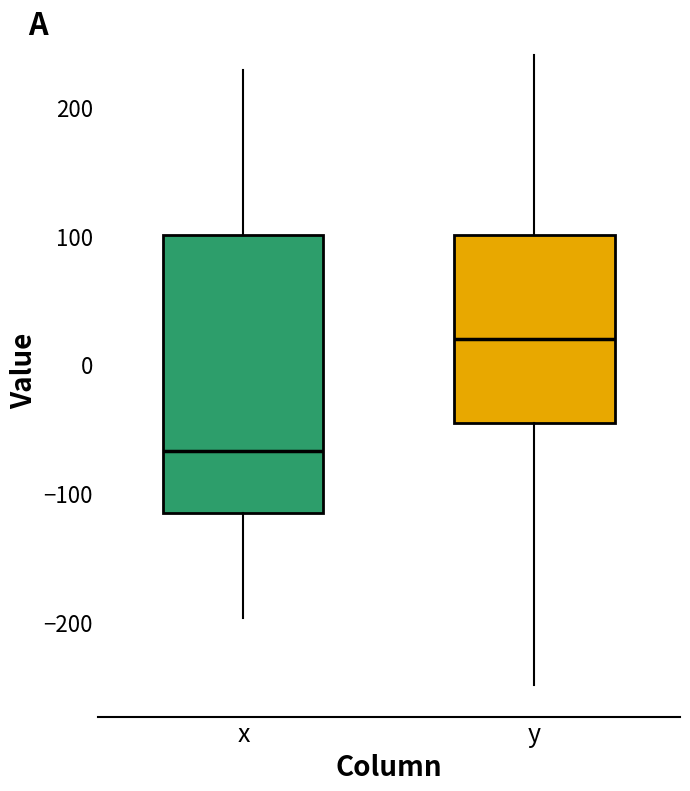

Reading left to right, read every box against the y-axis: the position of its median line, the range the box covers, and the ends of its whiskers. The values are not printed on the chart, so give them approximately, as read against the axis.

x: median -70, box -110 to 100, whiskers -200 to 230
y: median 20, box -50 to 100, whiskers -250 to 240